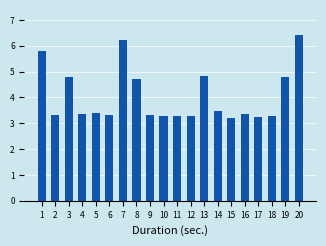

What is the greatest value displayed?

6.4